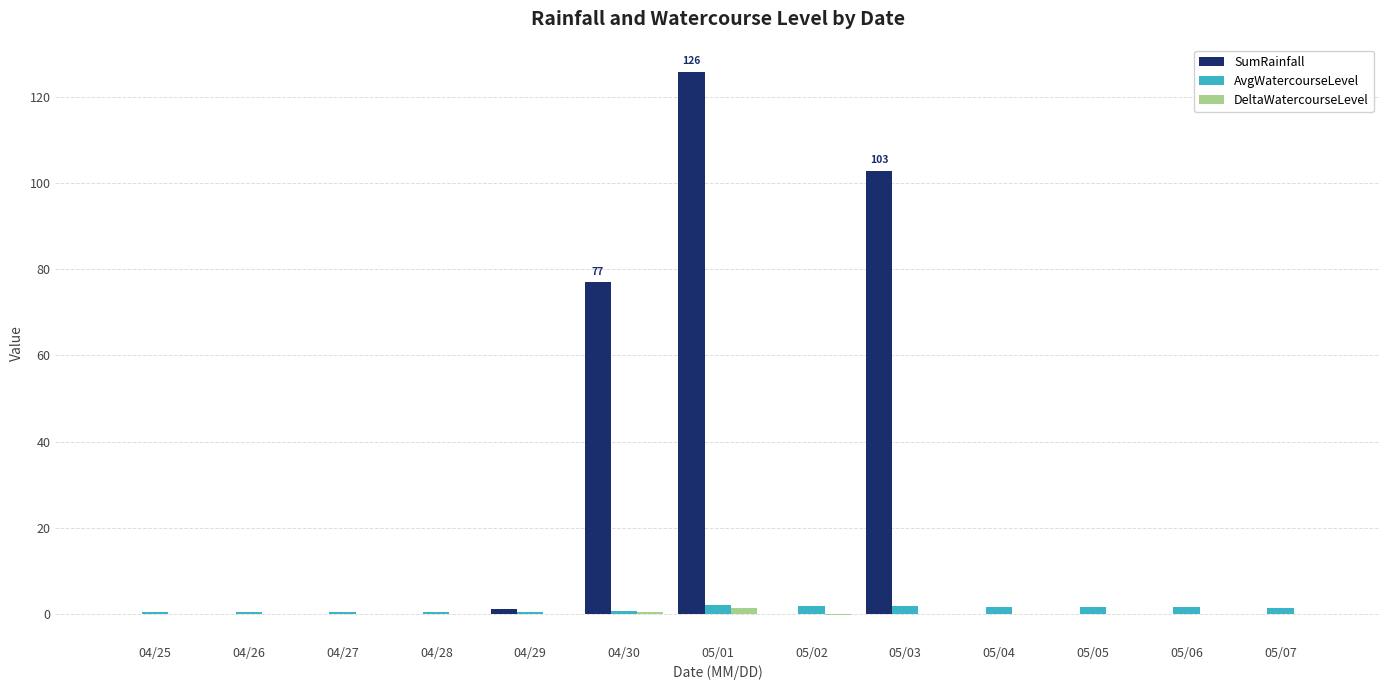

Does the chart contain stacked bars?

No